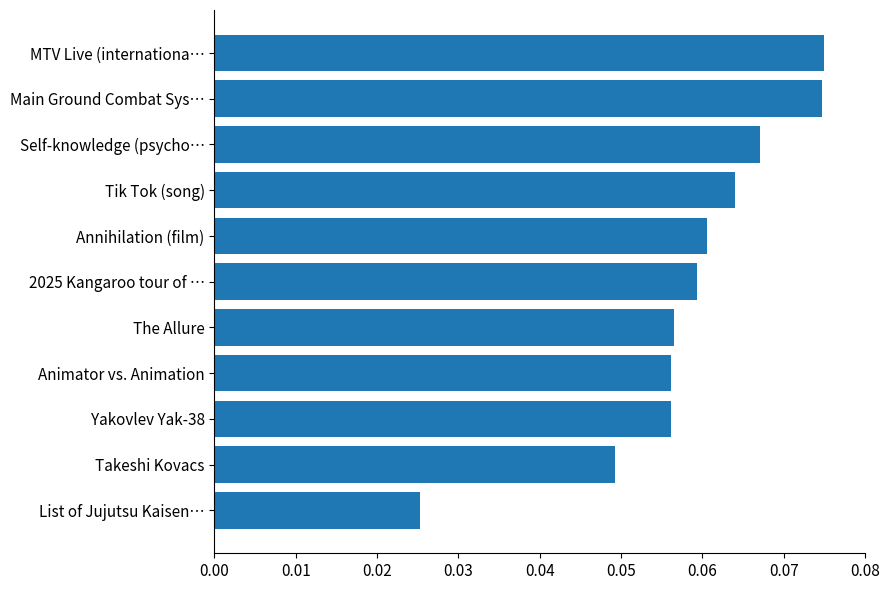

Which has a higher value, List of Jujutsu Kaisen… or The Allure?

The Allure